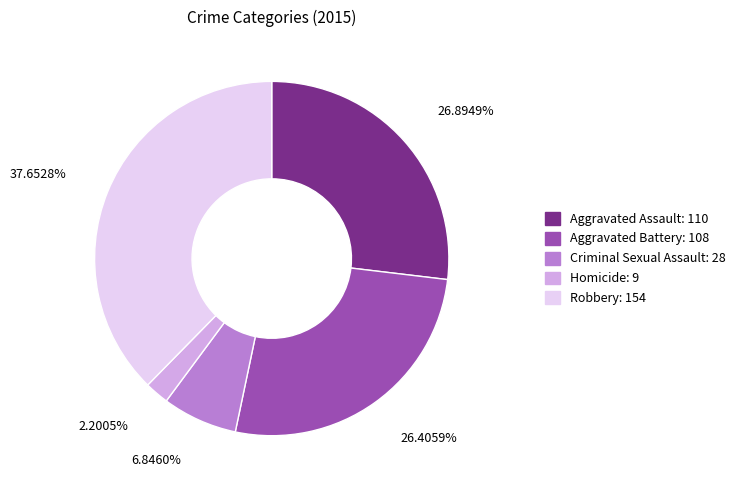

What is the ratio of the value at 26.8949% to the value at 2.2005%?

12.2